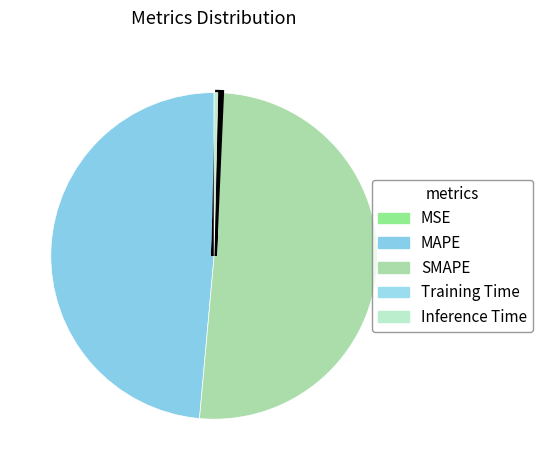

How many segments does this pie chart have?

5